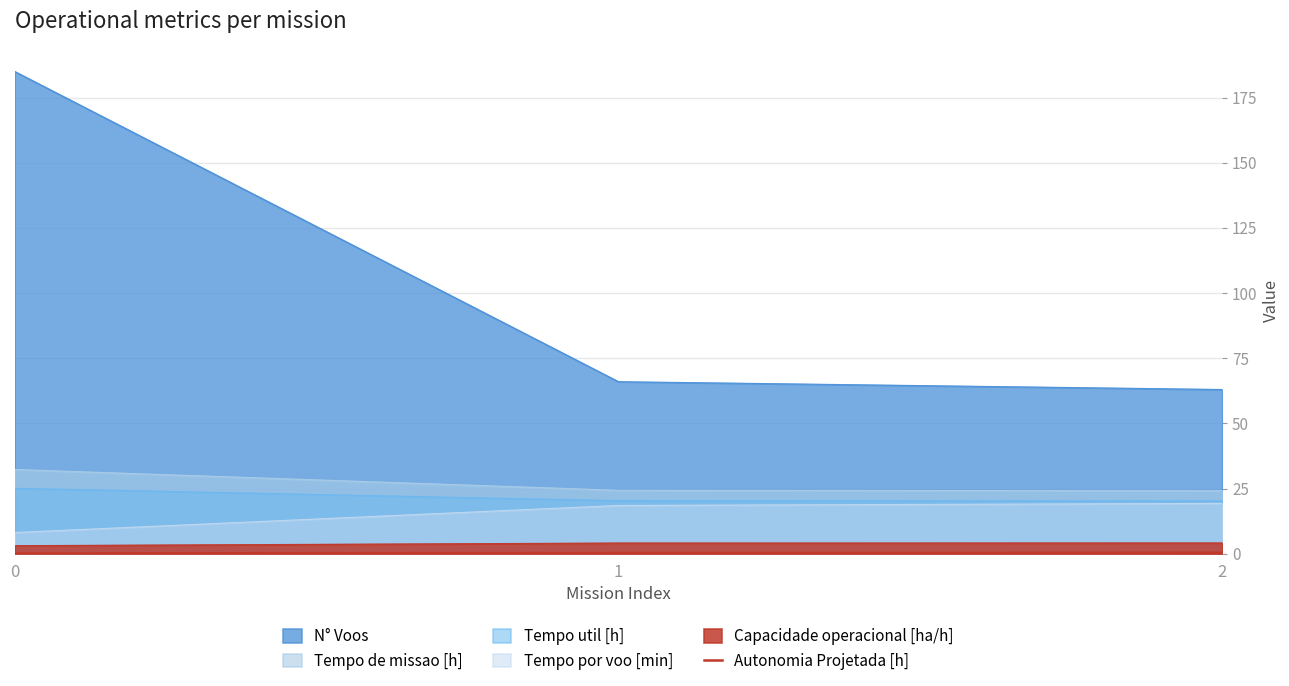

How many lines are shown in the chart?

6